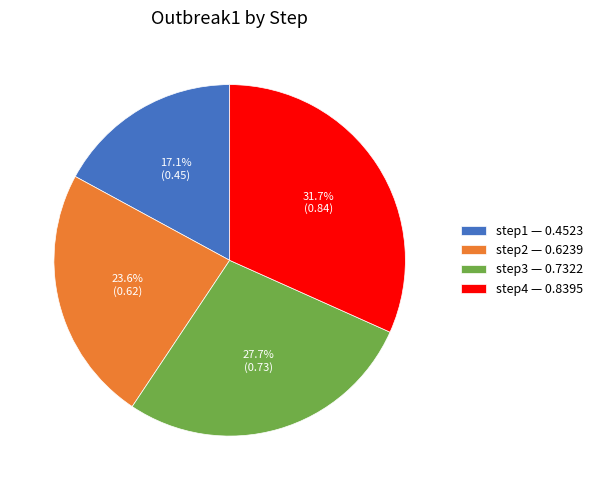

Which has a higher value, step2 or step4?

step4